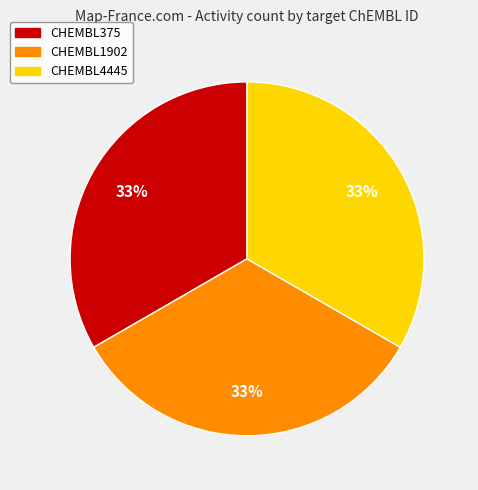

Does any single category account for the majority?

No